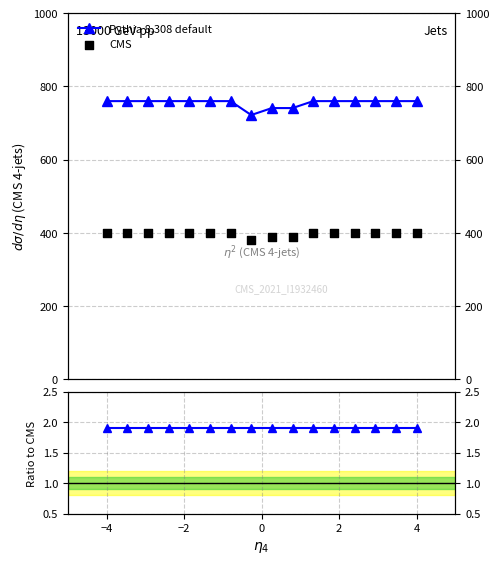

Is the value of Ratio to CMS at 8 greater than the value of CMS at 9?

No